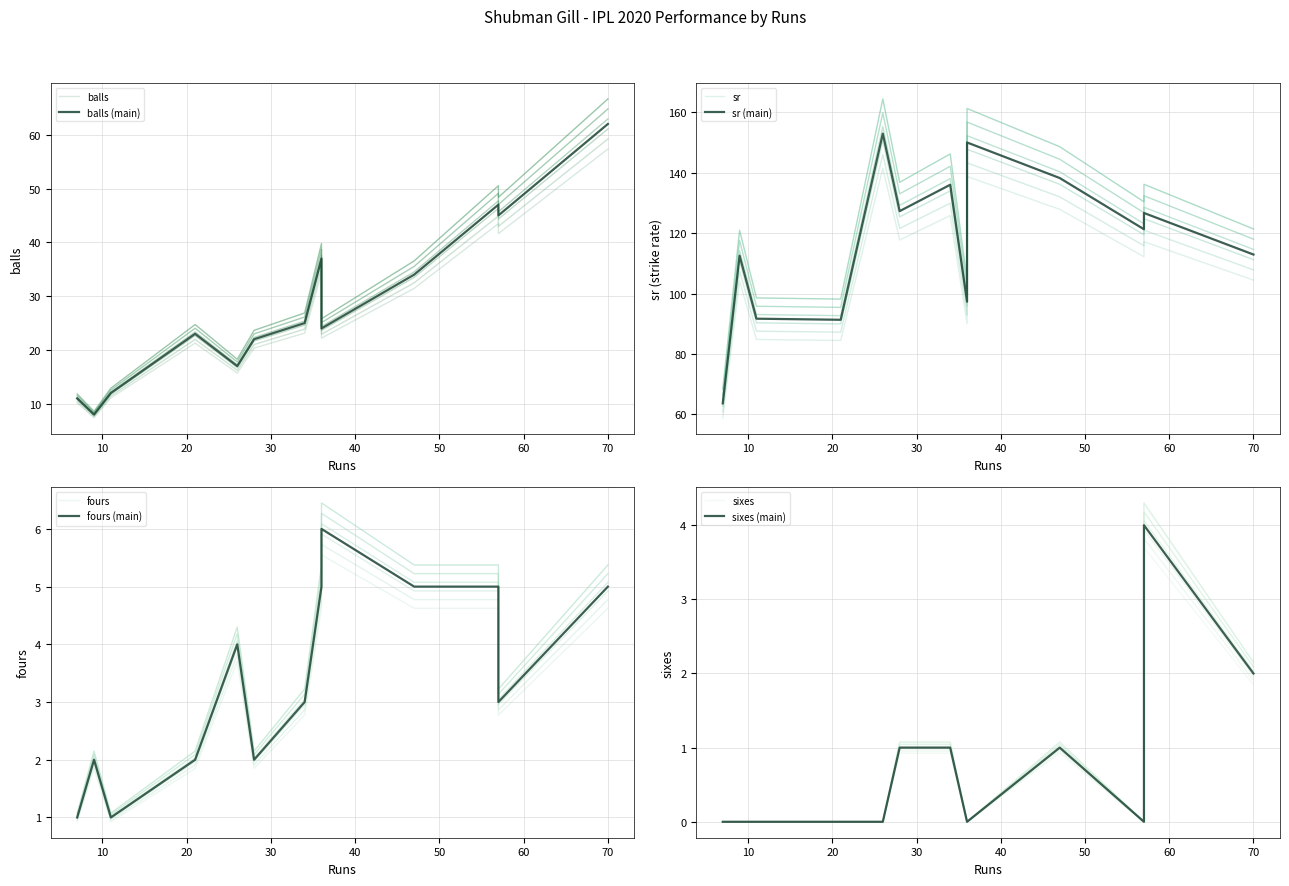

Between 9 and 70, which series saw the biggest shift?

balls